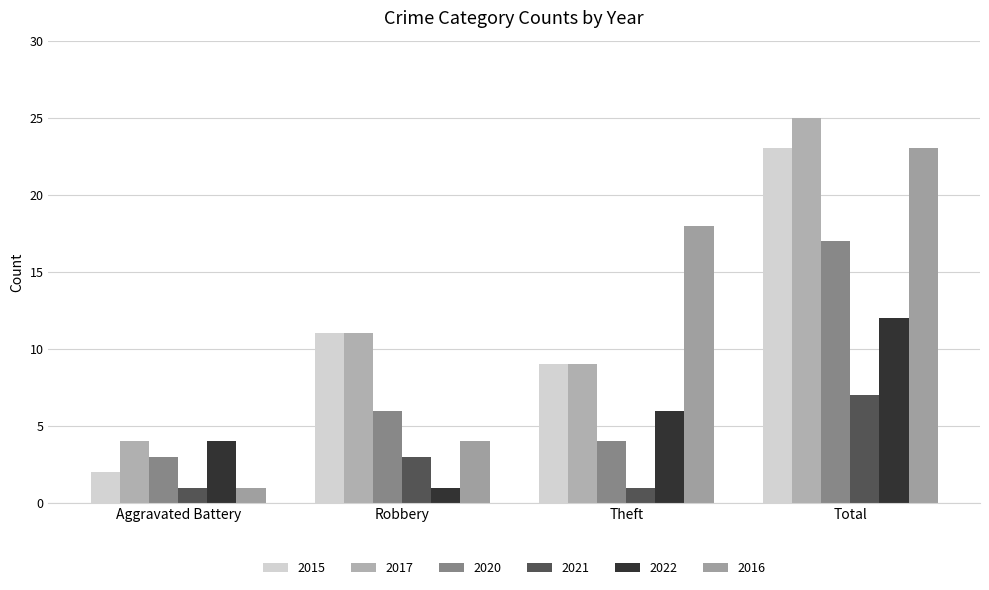

Between Theft and Total, which series saw the biggest shift?

2017